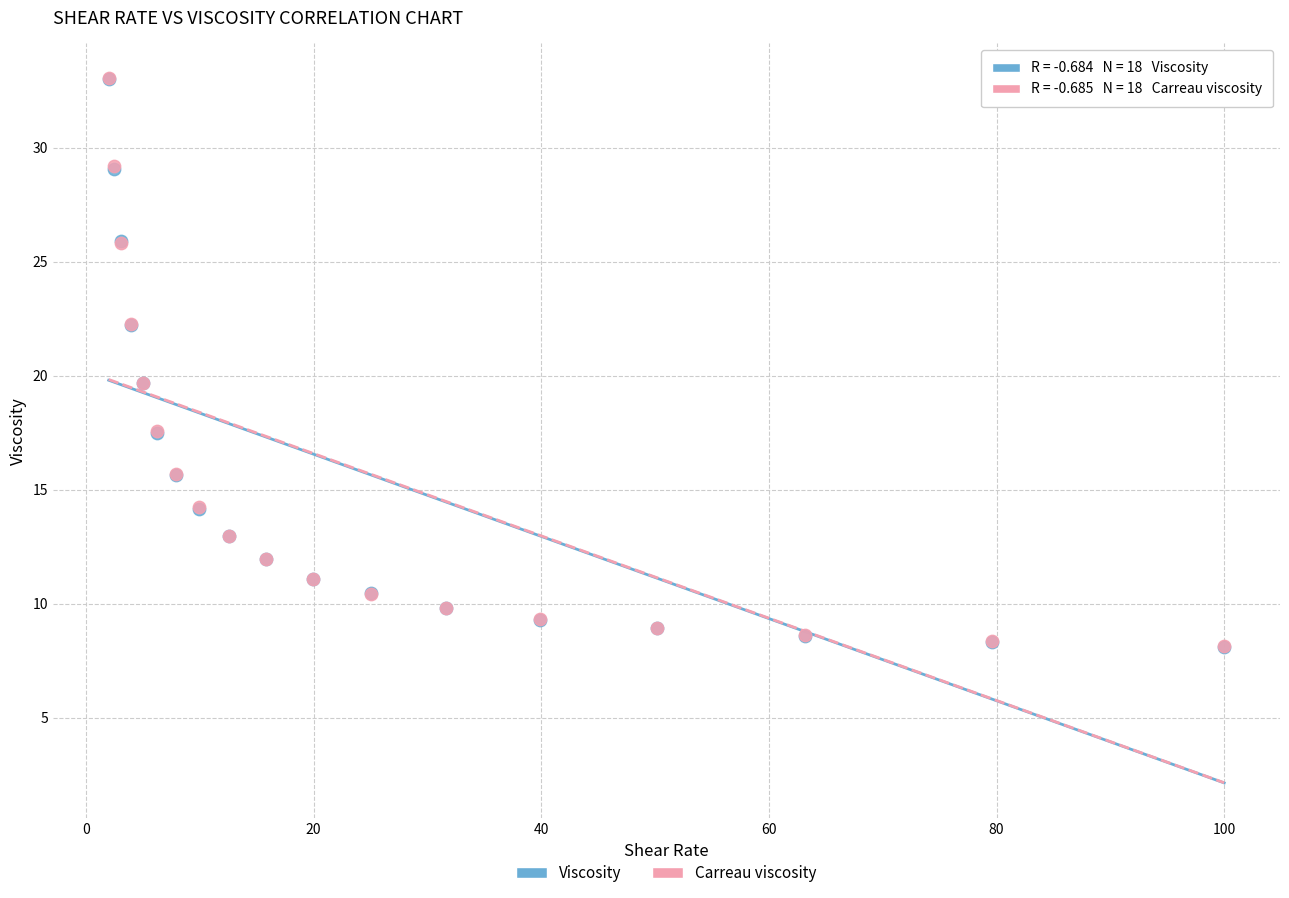

What are all the series names shown in the legend?

Viscosity, Carreau viscosity